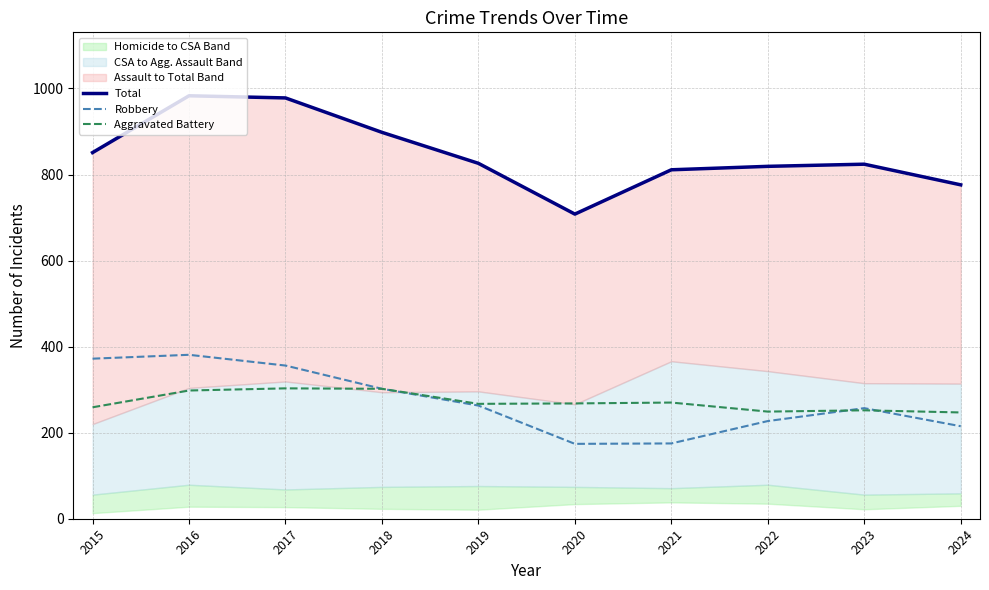

Which has a higher value, 2016 or 2021?

2016